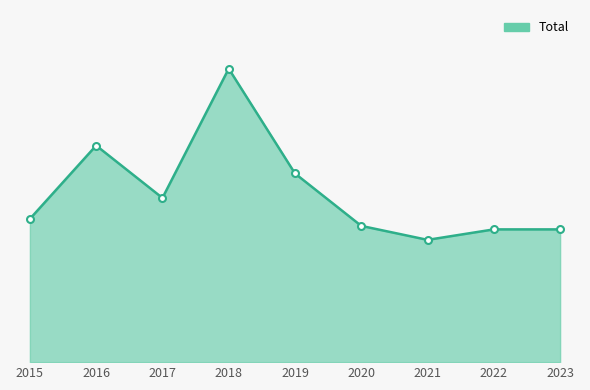

True or false: the data shows 35 at 2021.

True